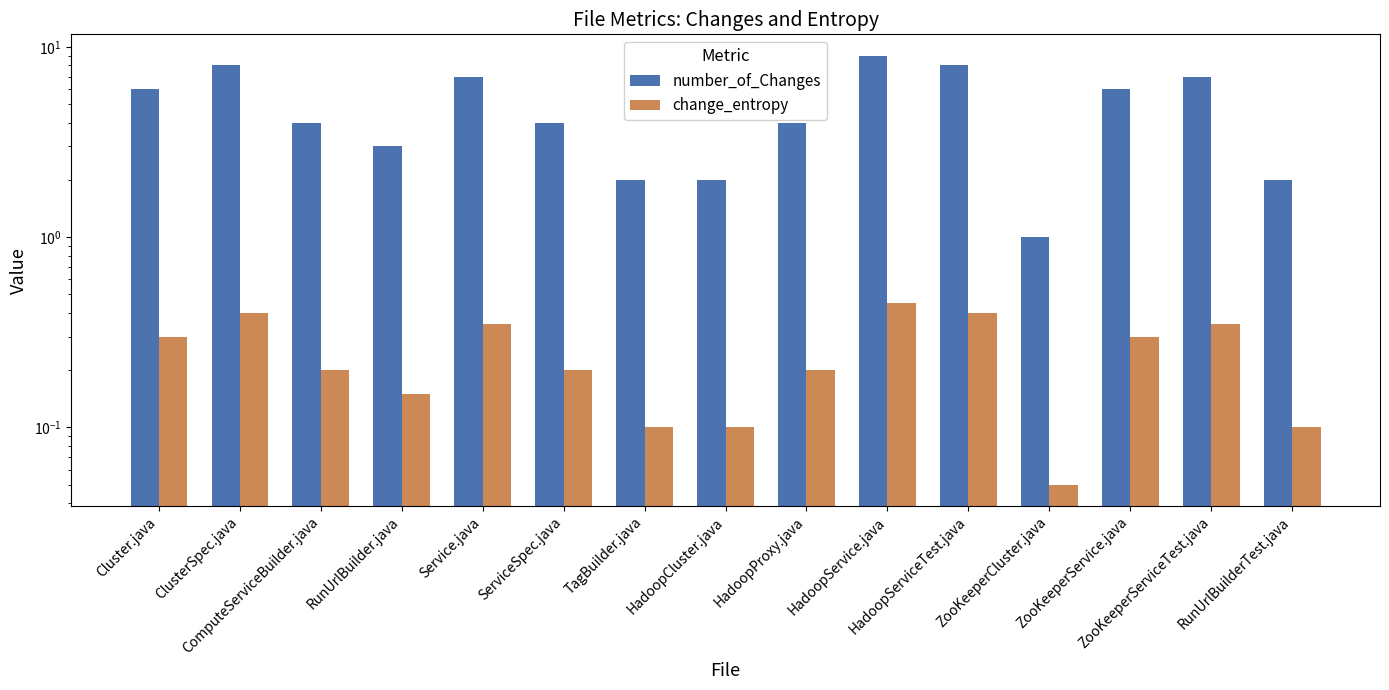

What is the value of the change_entropy bar at the 15th from the left?

0.1